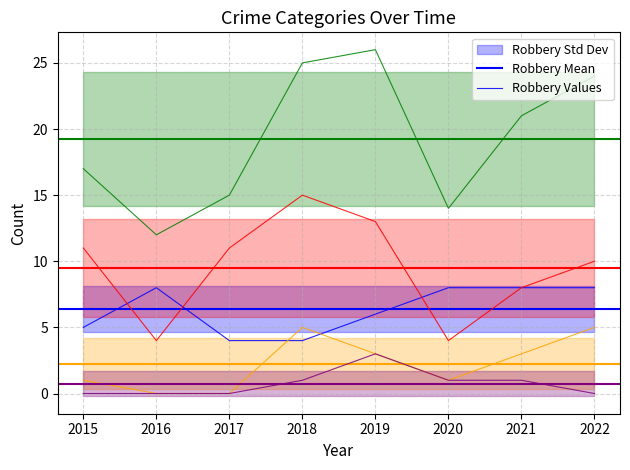

What is the average value of the Aggravated Battery series?

2